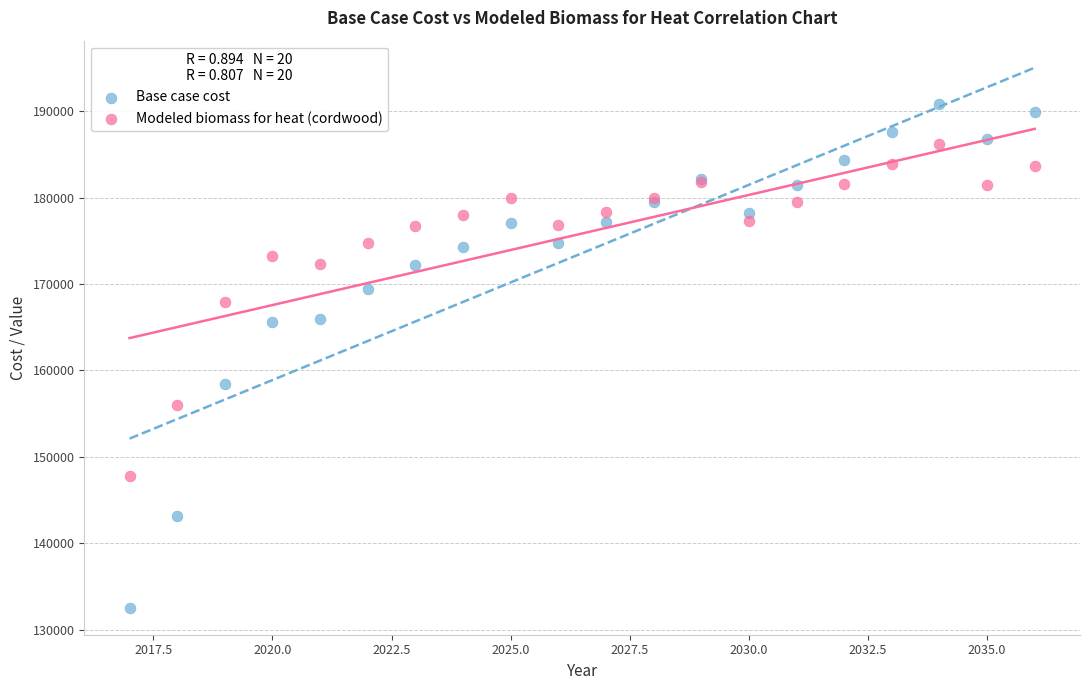

Which series has the widest spread of Y values?

Base case cost